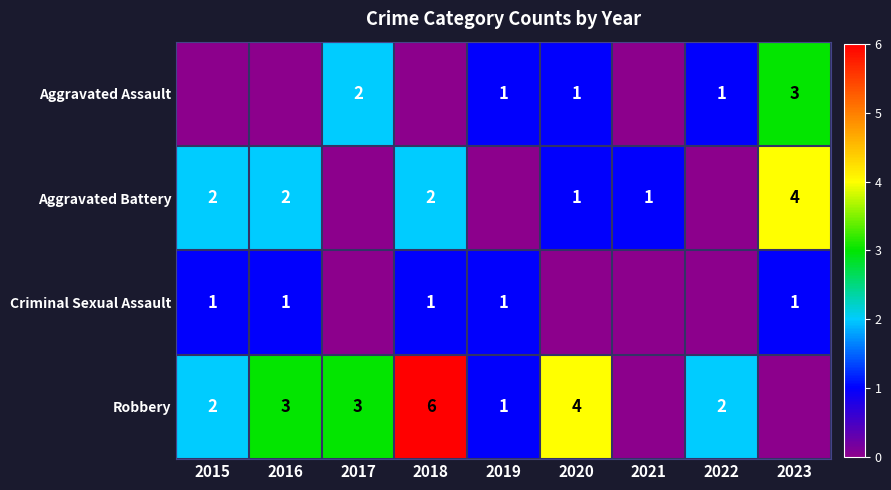

Is it true that Robbery equals 1 at 2019?

True